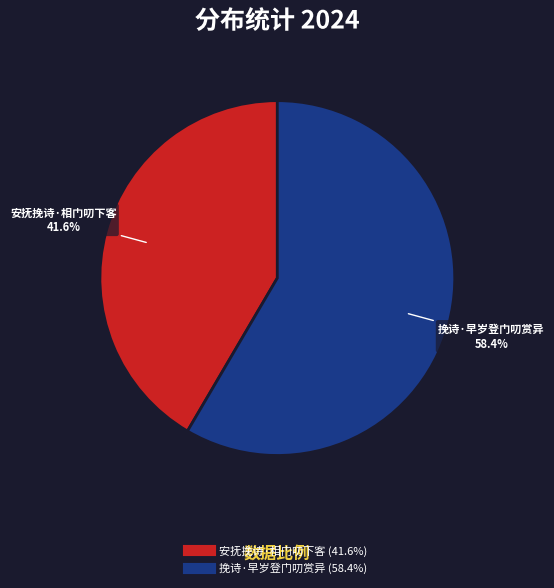

To the nearest percent, what portion does 挽诗·早岁登门叨赏异 represent?

58%